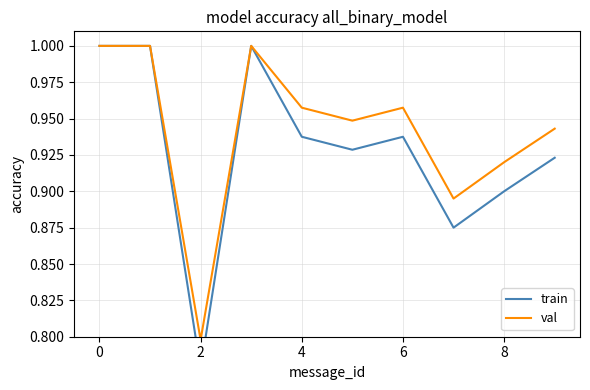

Where is val nearest to the value 0?

2